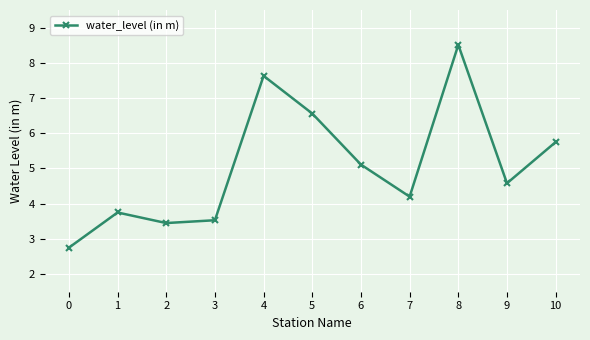

What is the difference between the second highest and minimum values?

4.9